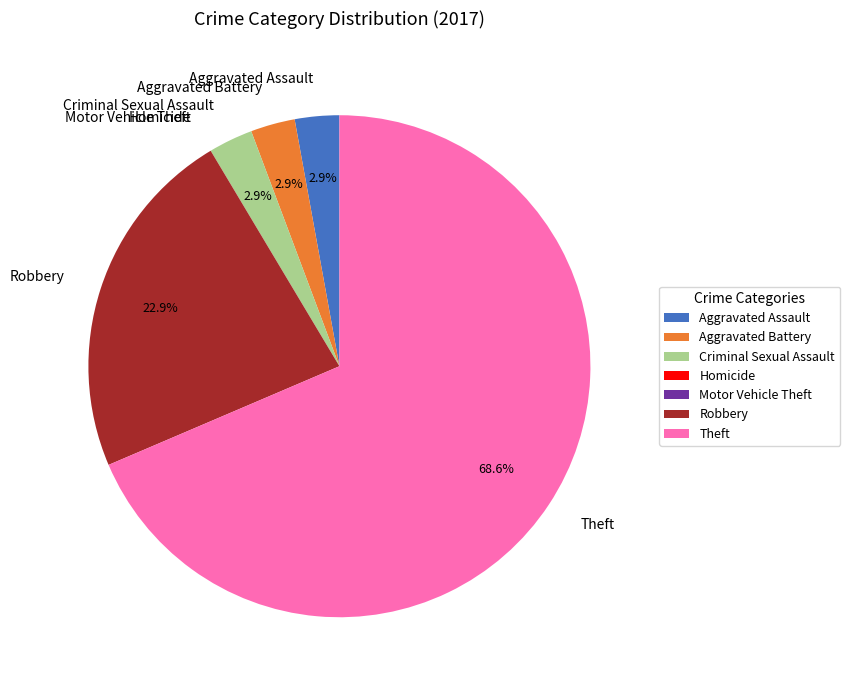

What percentage is the Robbery slice, to the nearest percent?

23%